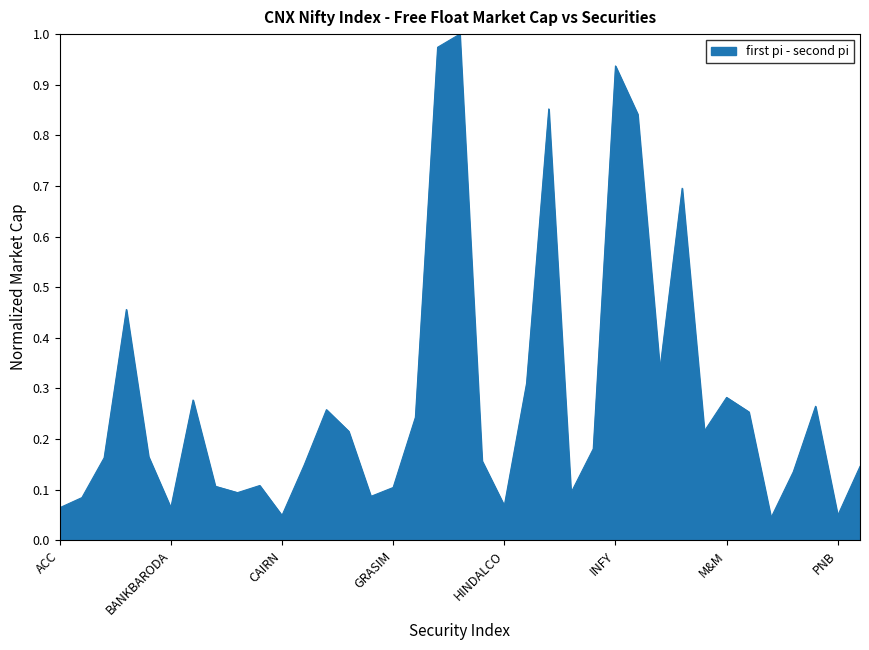

Rank the categories by value from lowest to highest.

NMDC, CAIRN, PNB, ACC, BANKBARODA, HINDALCO, AMBUJACEM, GAIL, IDEA, BOSCHLTD, GRASIM, BHEL, BPCL, NTPC, POWERGRID, CIPLA, HEROMOTOCO, ASIANPAINT, BAJAJ-AUTO, INDUSINDBK, DRREDDY, LUPIN, HCLTECH, MARUTI, COALINDIA, ONGC, BHARTIARTL, M&M, HINDUNILVR, KOTAKBANK, AXISBANK, LT, ITC, ICICIBANK, INFY, HDFC, HDFCBANK